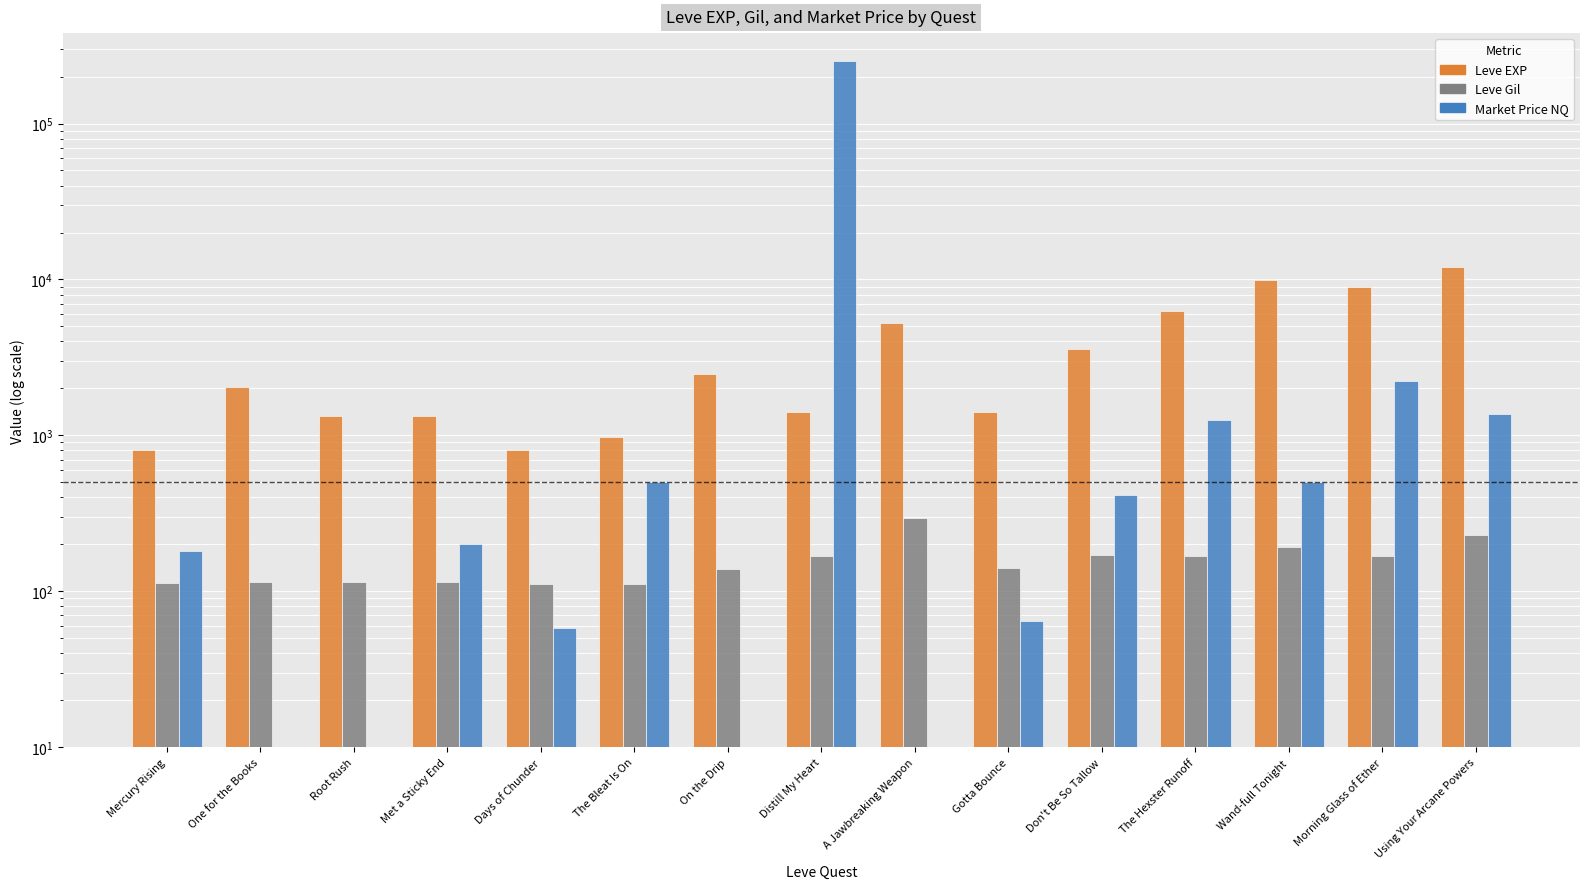

Where does the Leve Gil series first go above 140?

Distill My Heart